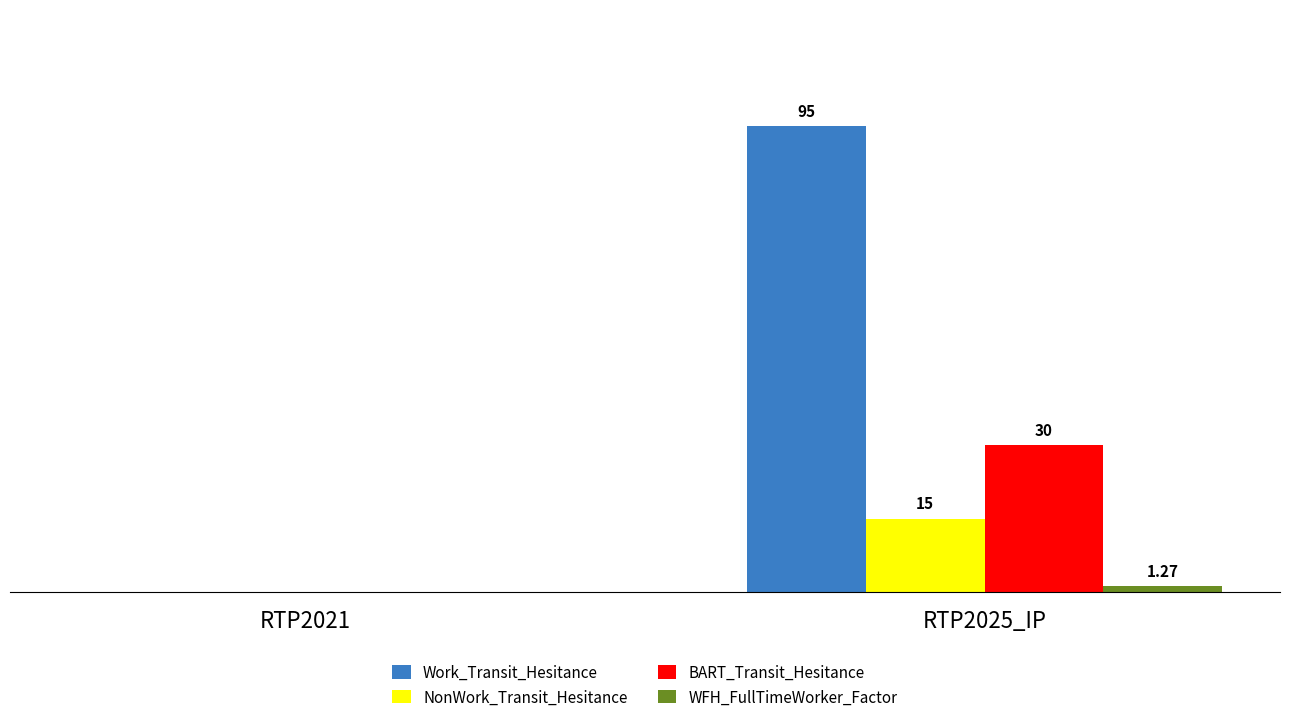

Are the bars grouped side by side (vs. stacked)?

Yes